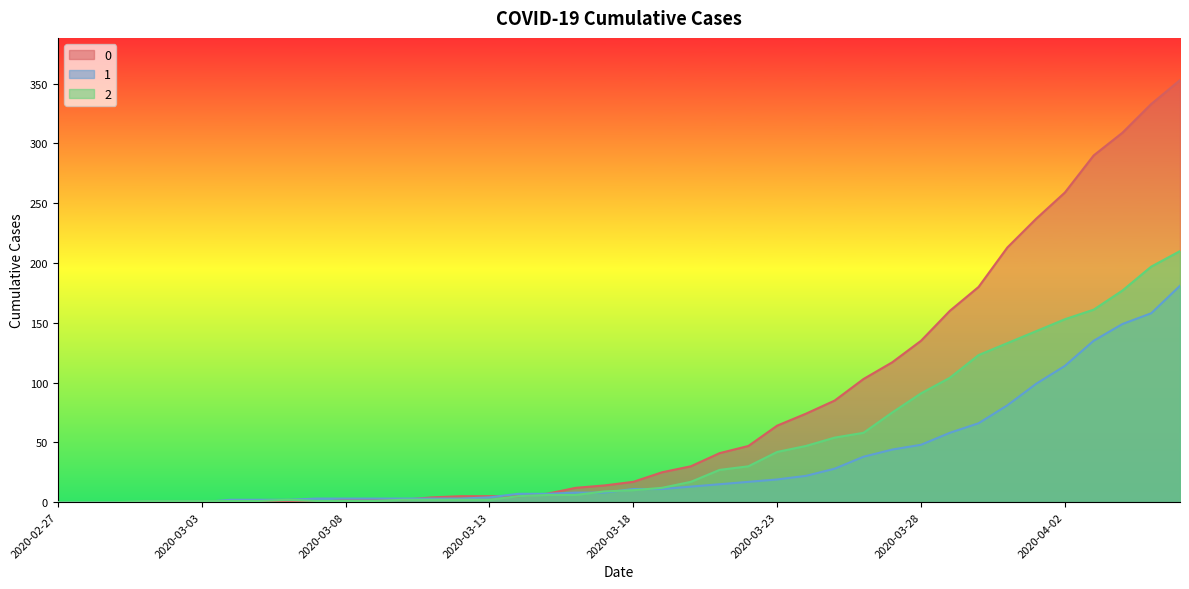

List the series in order of their peak value, highest first.

0, 2, 1